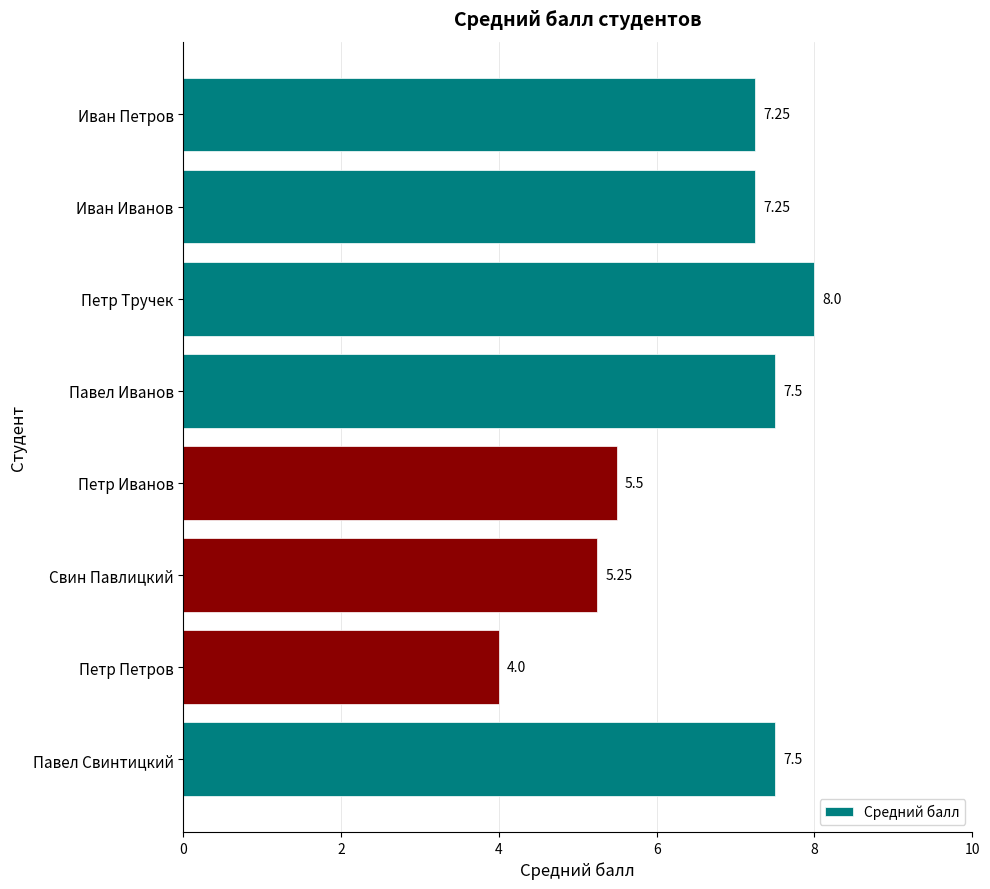

Where is the data nearest to the value 6?

Петр Иванов